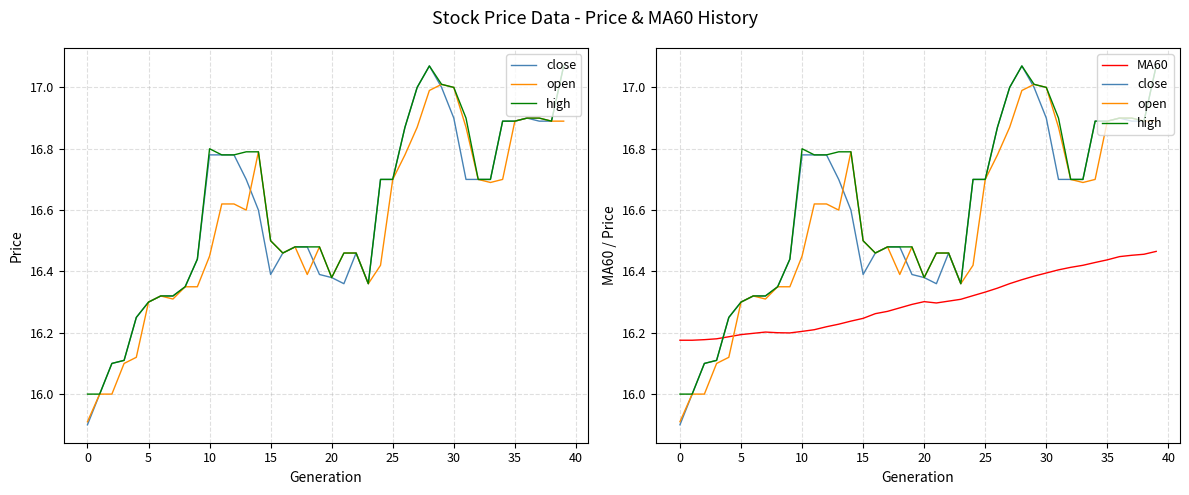

Between 17 and 30, which series saw the biggest shift?

open